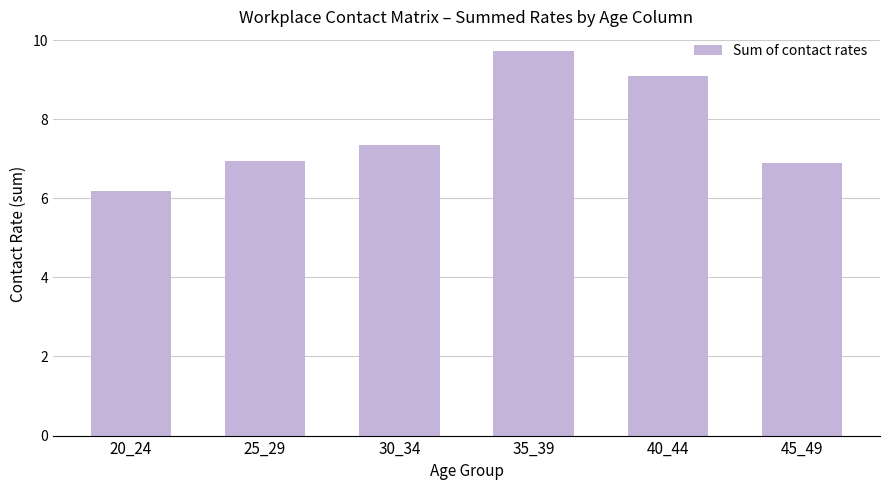

Reading left to right, list all the values displayed in this chart.

6.2	6.9	7.3	9.7	9.1	6.9